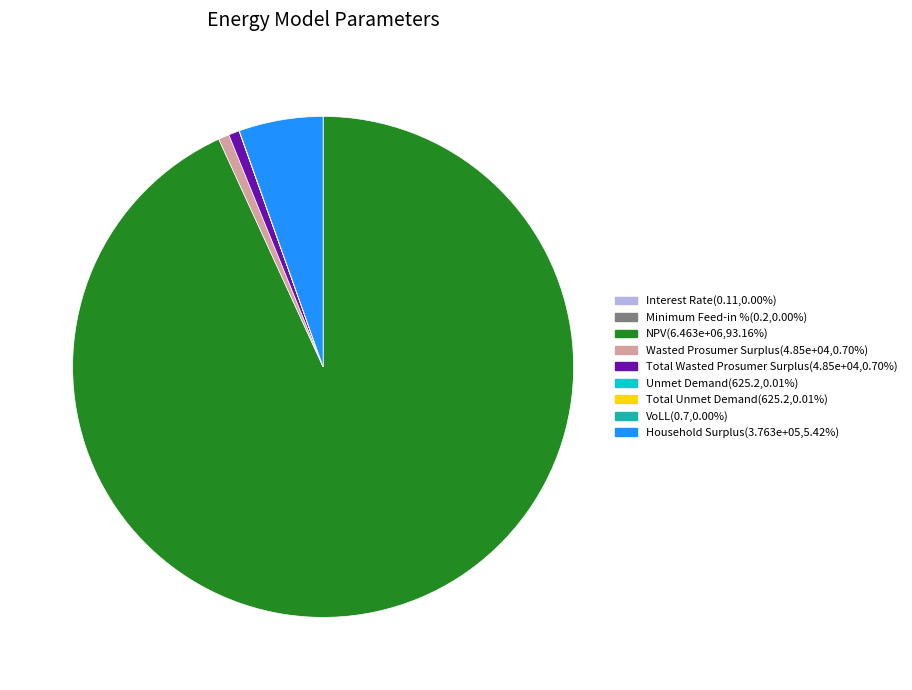

Does NPV account for over 50% of the chart?

Yes